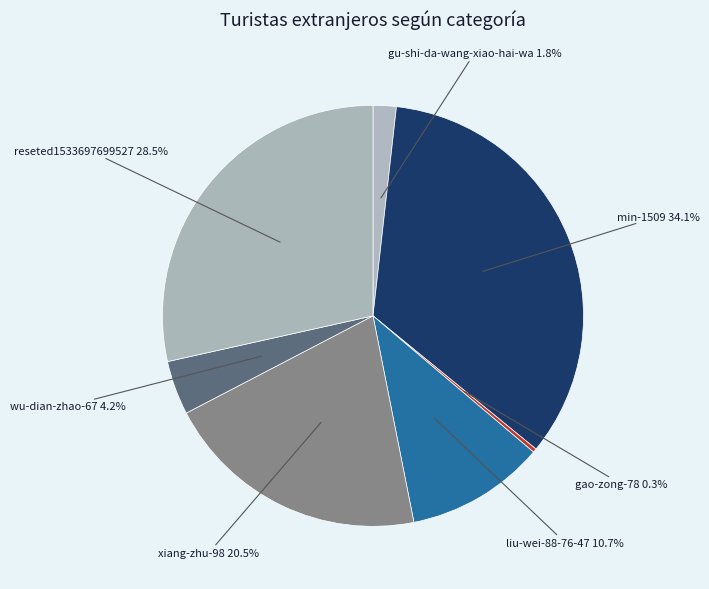

Is the sum of wu-dian-zhao-67 and gao-zong-78 greater than half?

No